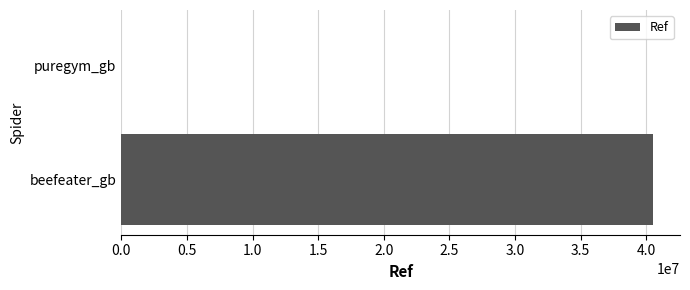

Where is the data nearest to the value 20267781?

puregym_gb